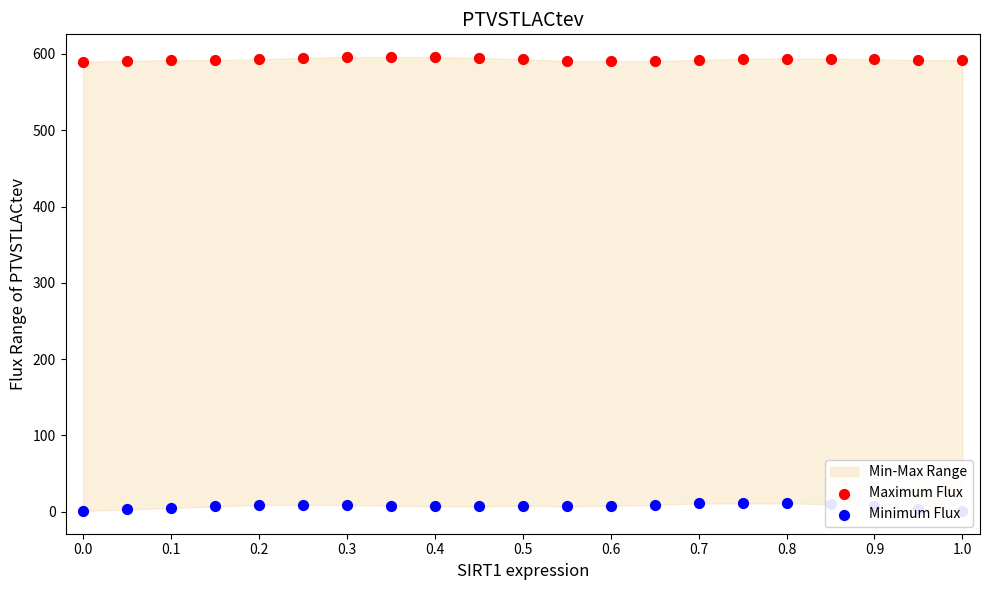

Which series contains the highest Y value?

Maximum Flux